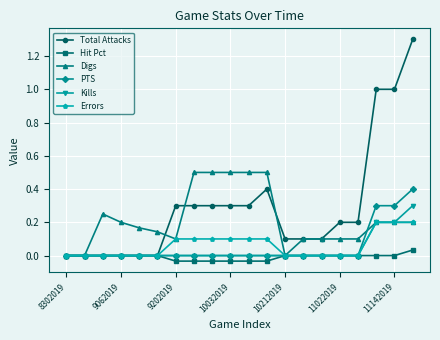

Which series has the largest range (max minus min)?

Total Attacks